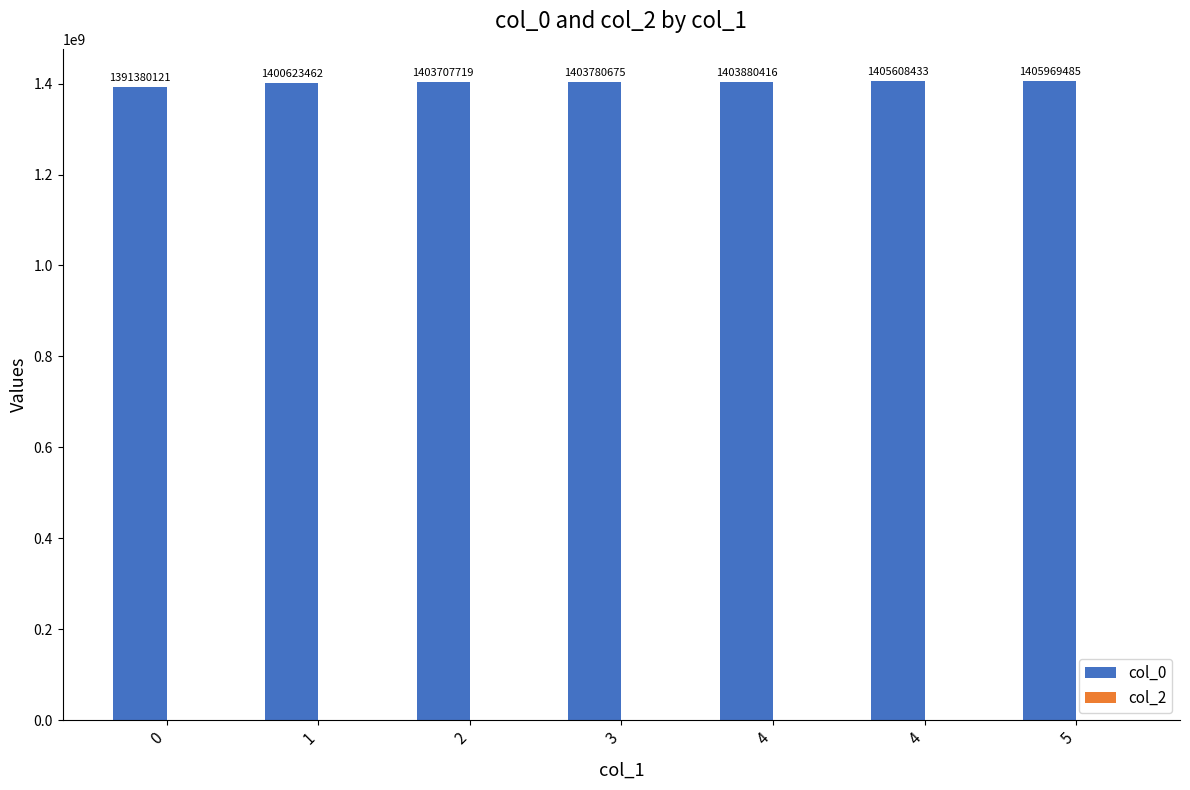

Does the chart contain any negative values?

No